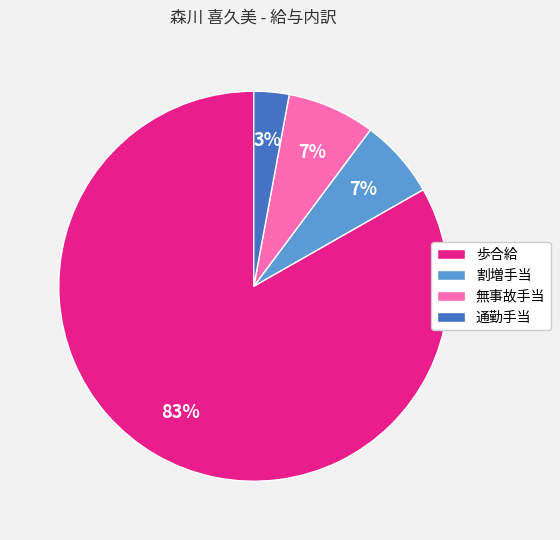

What percentage is the 割増手当 slice, to the nearest percent?

7%